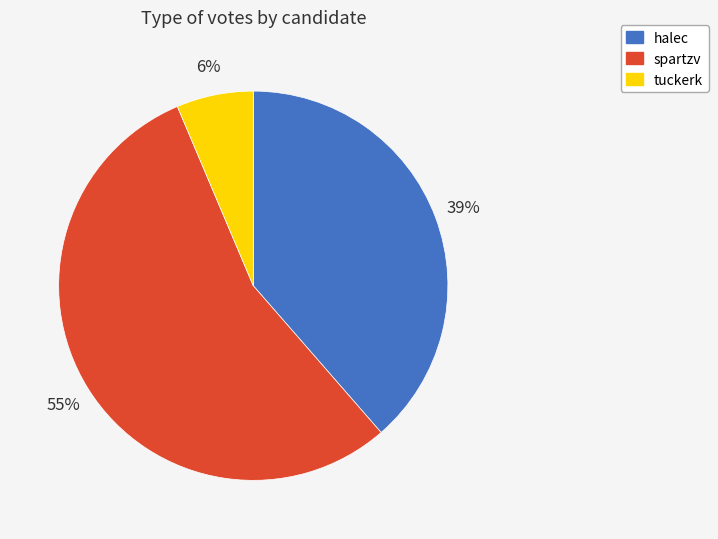

To the nearest percent, what percentage of the pie is tuckerk?

6%